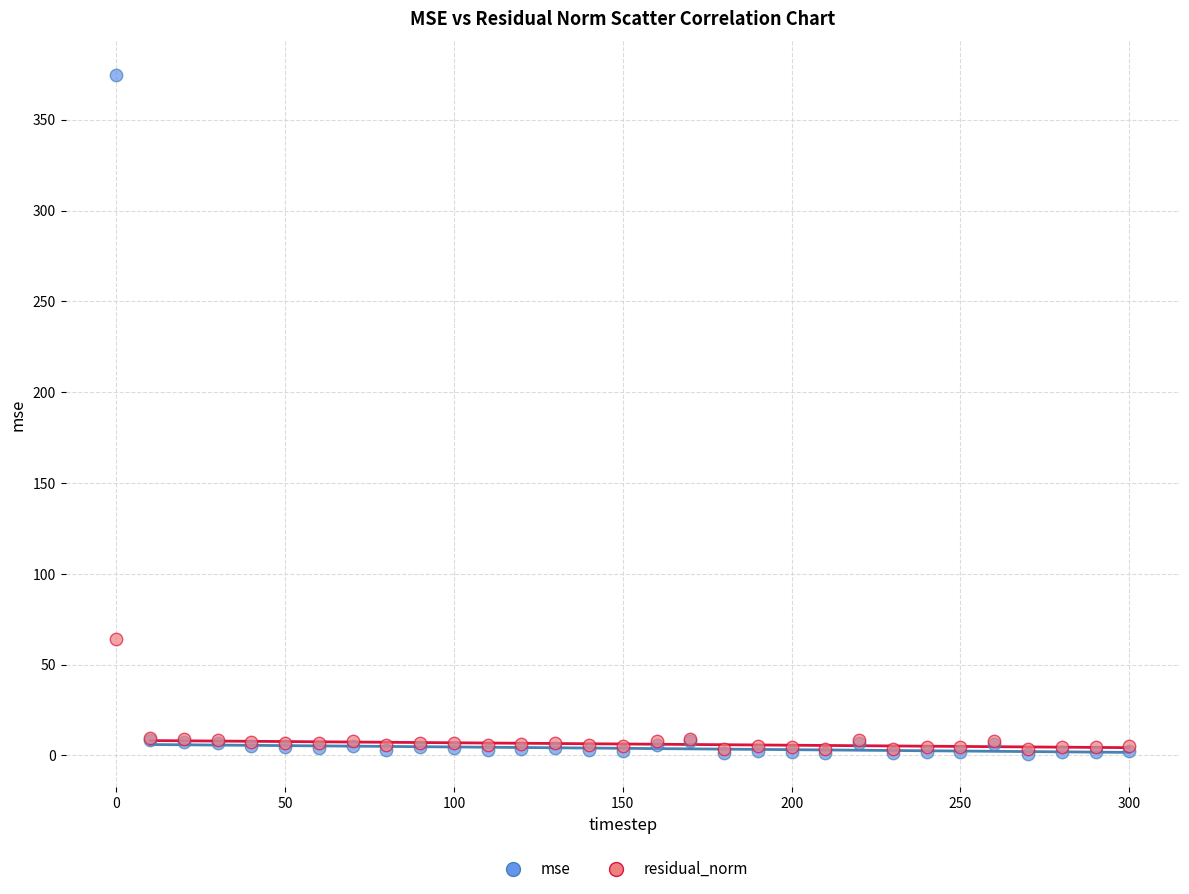

In the mse series, what Y value is closest to 187?

8.3